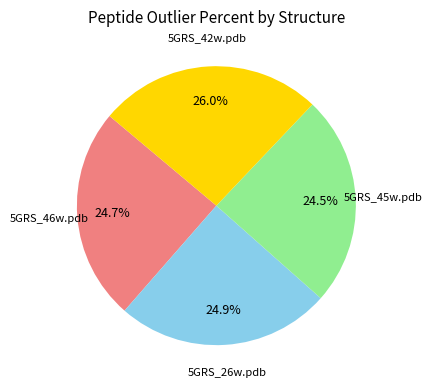

Is there any slice that represents more than half of the pie?

No